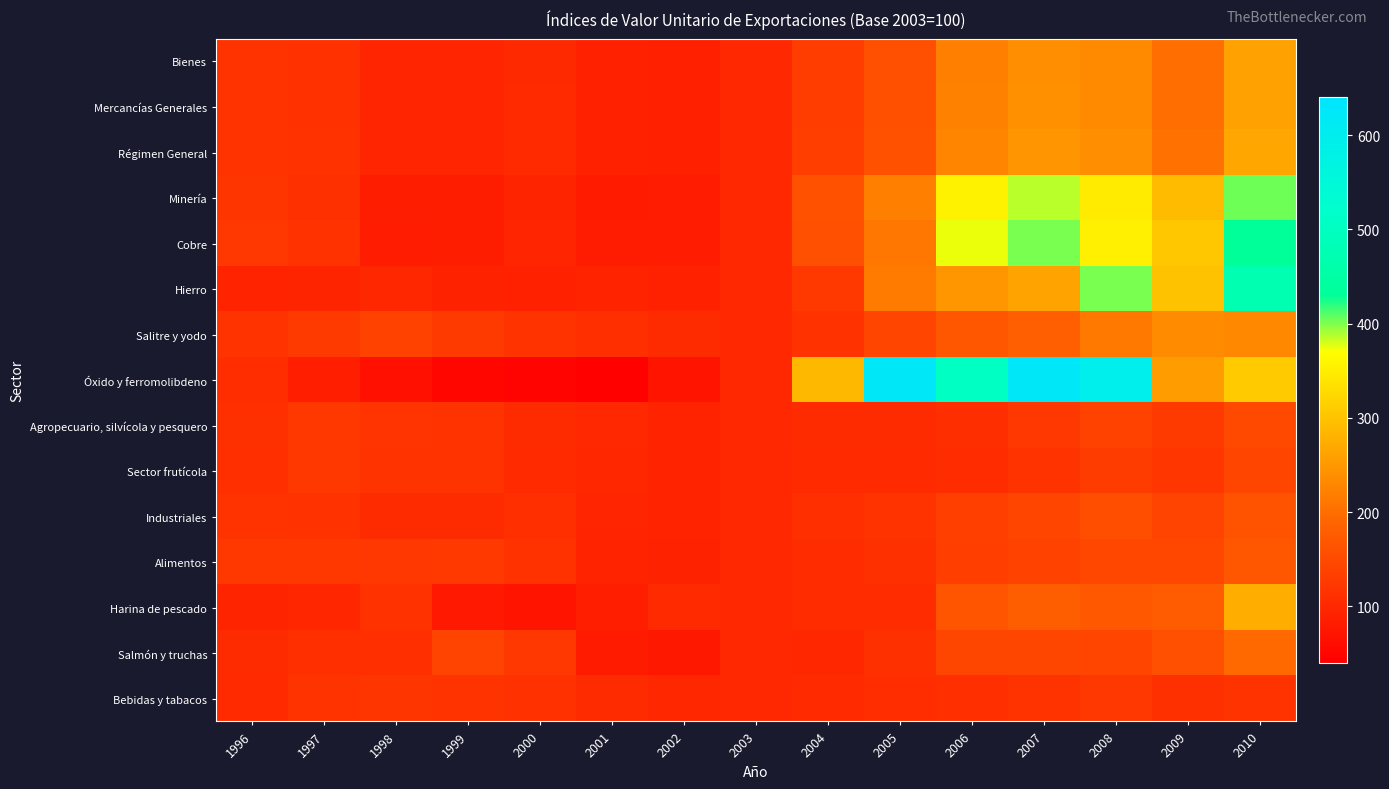

What is the total value across all series at 2008?

3616.0